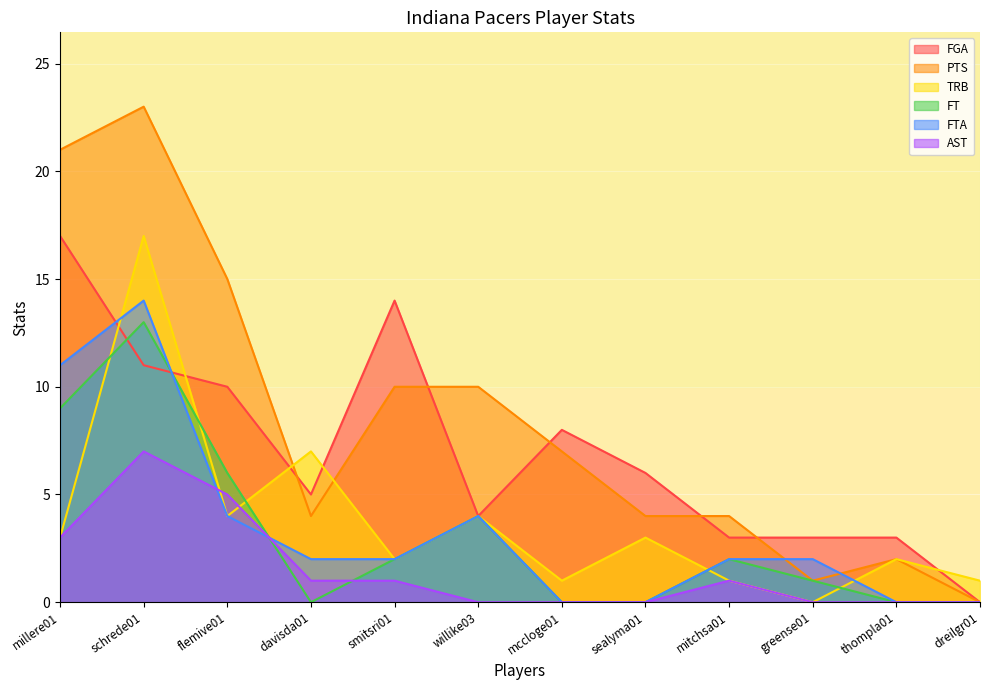

True or false: FTA has a value of 2 at greense01.

True